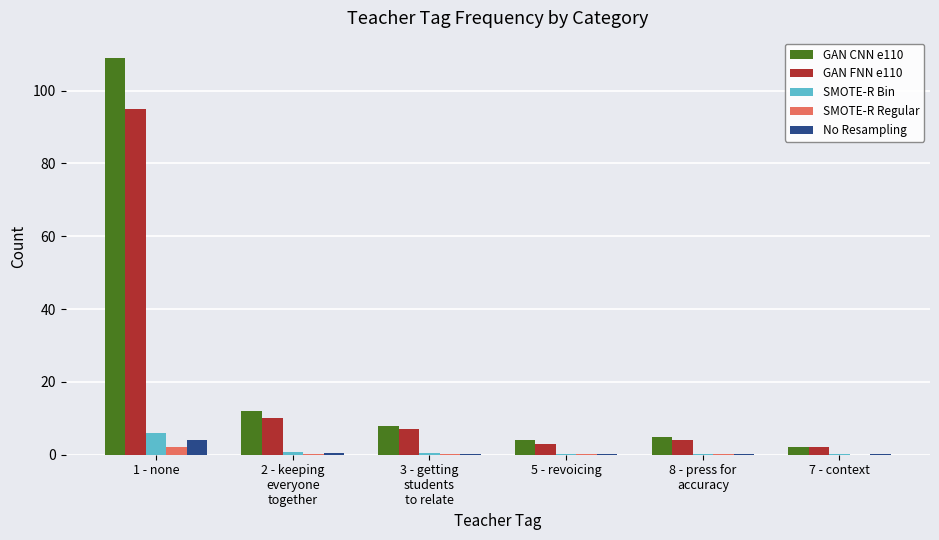

What are all the series names shown in the legend?

GAN CNN e110, GAN FNN e110, SMOTE-R Bin, SMOTE-R Regular, No Resampling